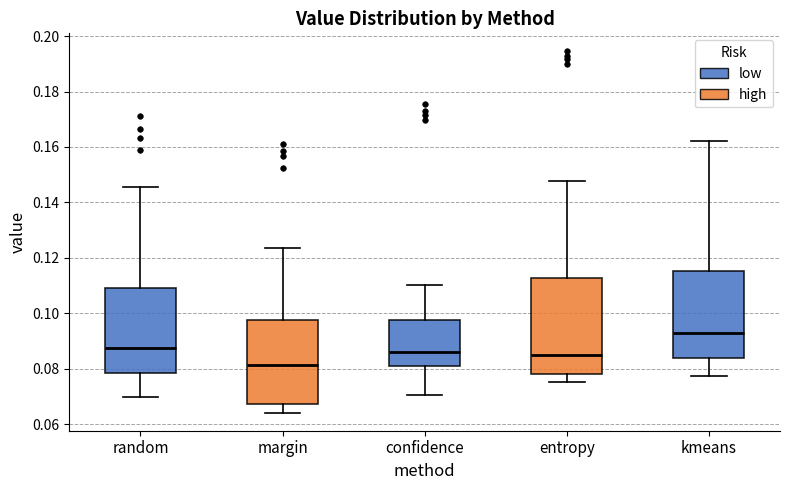

Reading left to right, read every box against the y-axis: the position of its median line, the range the box covers, and the ends of its whiskers. The values are not printed on the chart, so give them approximately, as read against the axis.

random: median 0.088, box 0.078 to 0.108, whiskers 0.070 to 0.146
margin: median 0.082, box 0.068 to 0.098, whiskers 0.064 to 0.124
confidence: median 0.086, box 0.080 to 0.098, whiskers 0.070 to 0.110
entropy: median 0.084, box 0.078 to 0.112, whiskers 0.076 to 0.148
kmeans: median 0.094, box 0.084 to 0.116, whiskers 0.078 to 0.162